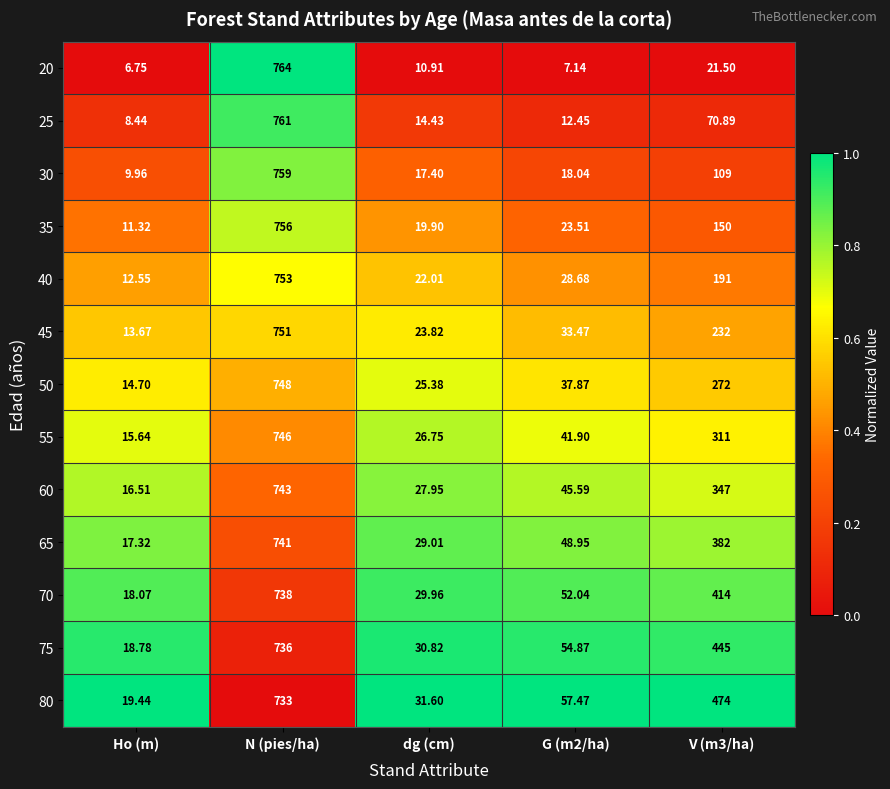

Rank the series at V (m3/ha) from highest to lowest value.

80, 75, 70, 65, 60, 55, 50, 45, 40, 35, 30, 25, 20